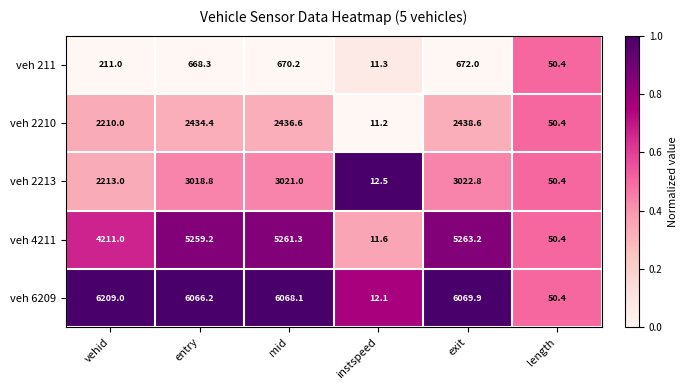

Is the value of veh 211 at vehid greater than the value of veh 2210 at exit?

No